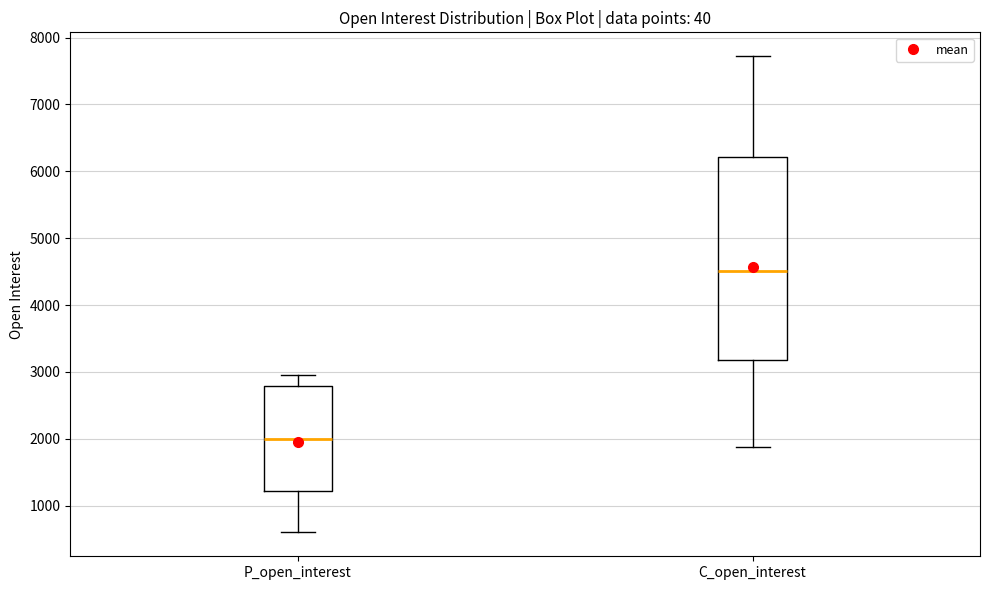

Where does the upper whisker of the box for C_open_interest end on the y-axis? The values are not printed on the chart, so give them approximately, as read against the axis.

7700